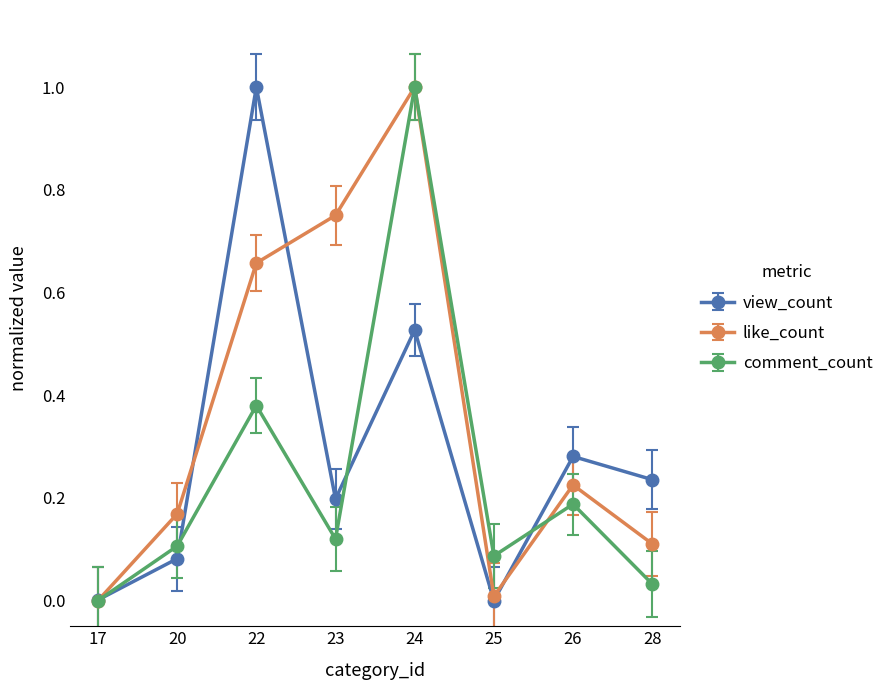

What are all the series names shown in the legend?

view_count, like_count, comment_count